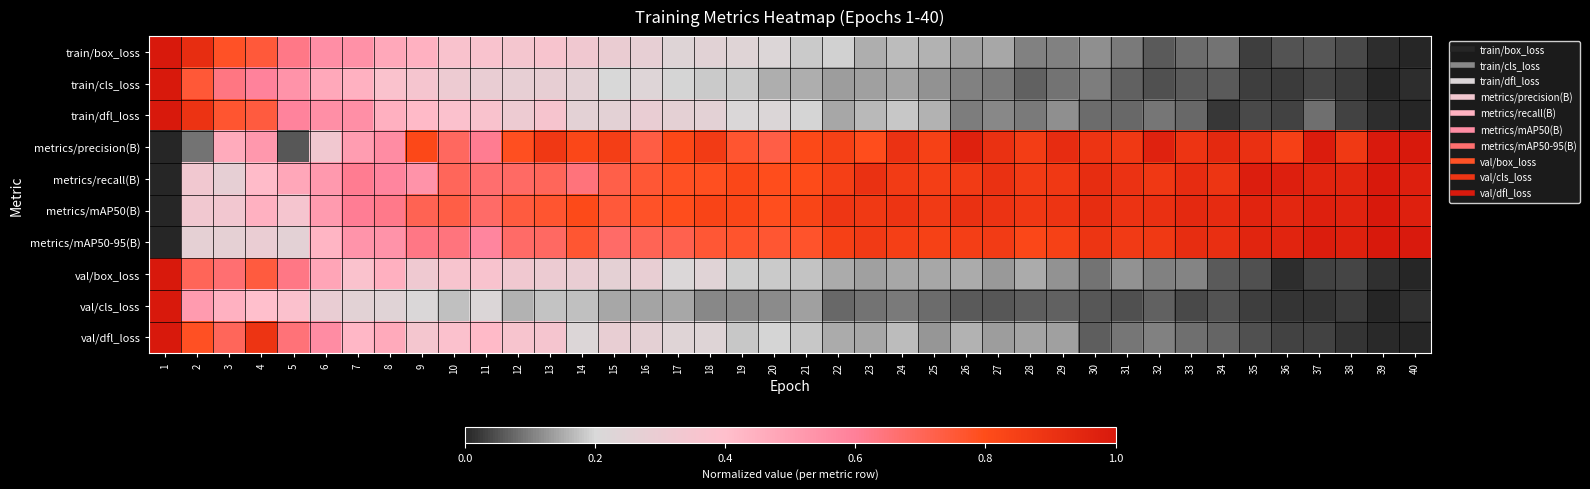

Count the number of data series in this chart.

10